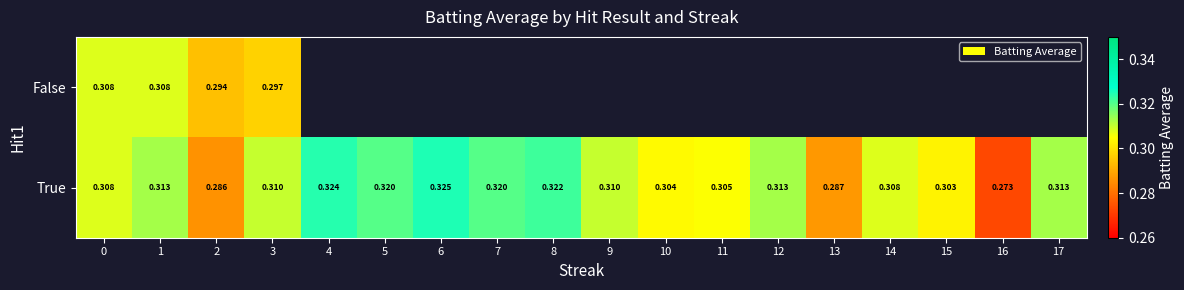

Rank the categories by False value from lowest to highest.

2, 3, 0, 1, 4, 5, 6, 7, 8, 9, 10, 11, 12, 13, 14, 15, 16, 17